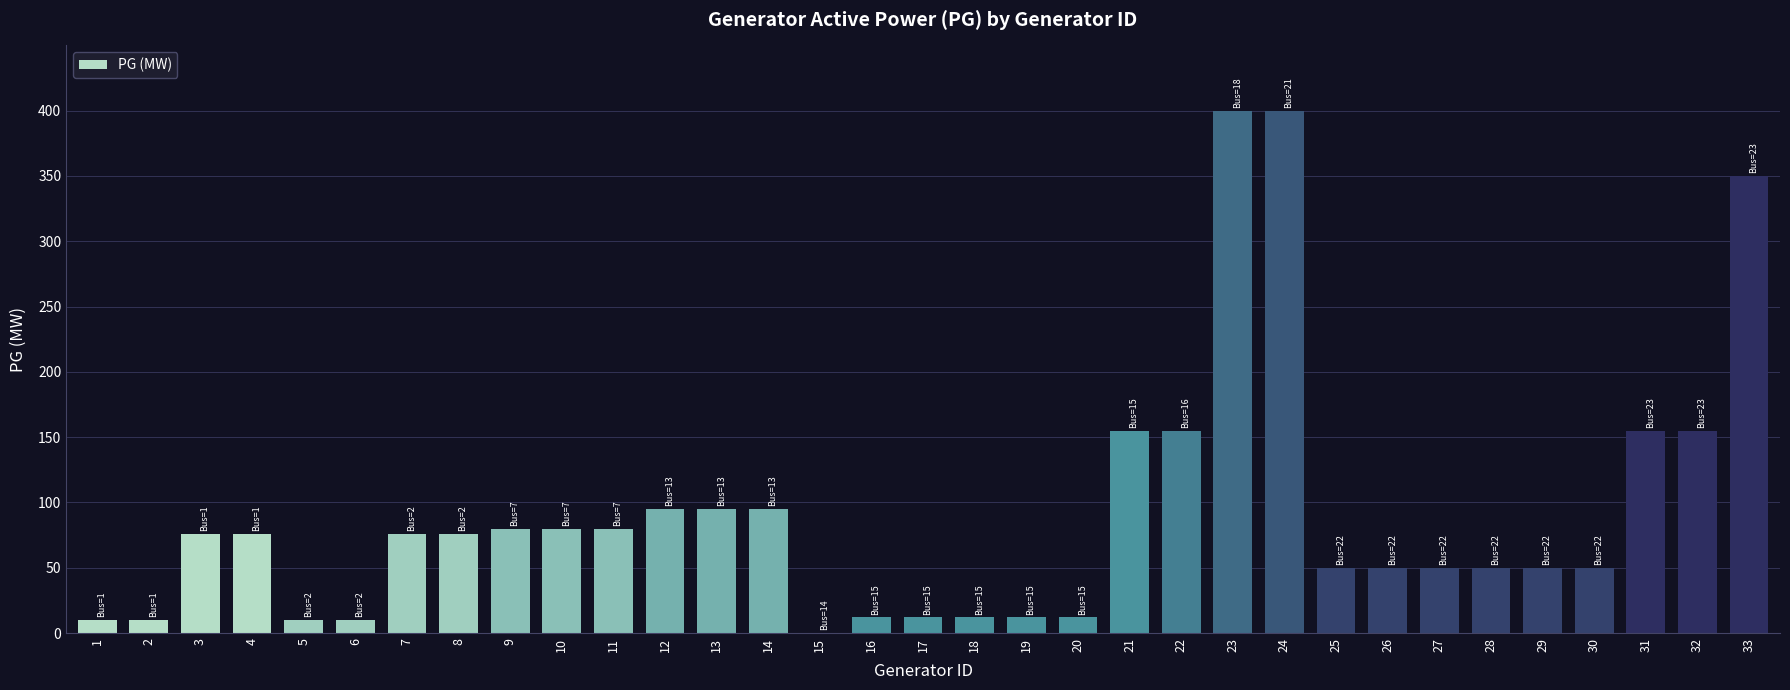

How many series are shown in this chart?

1